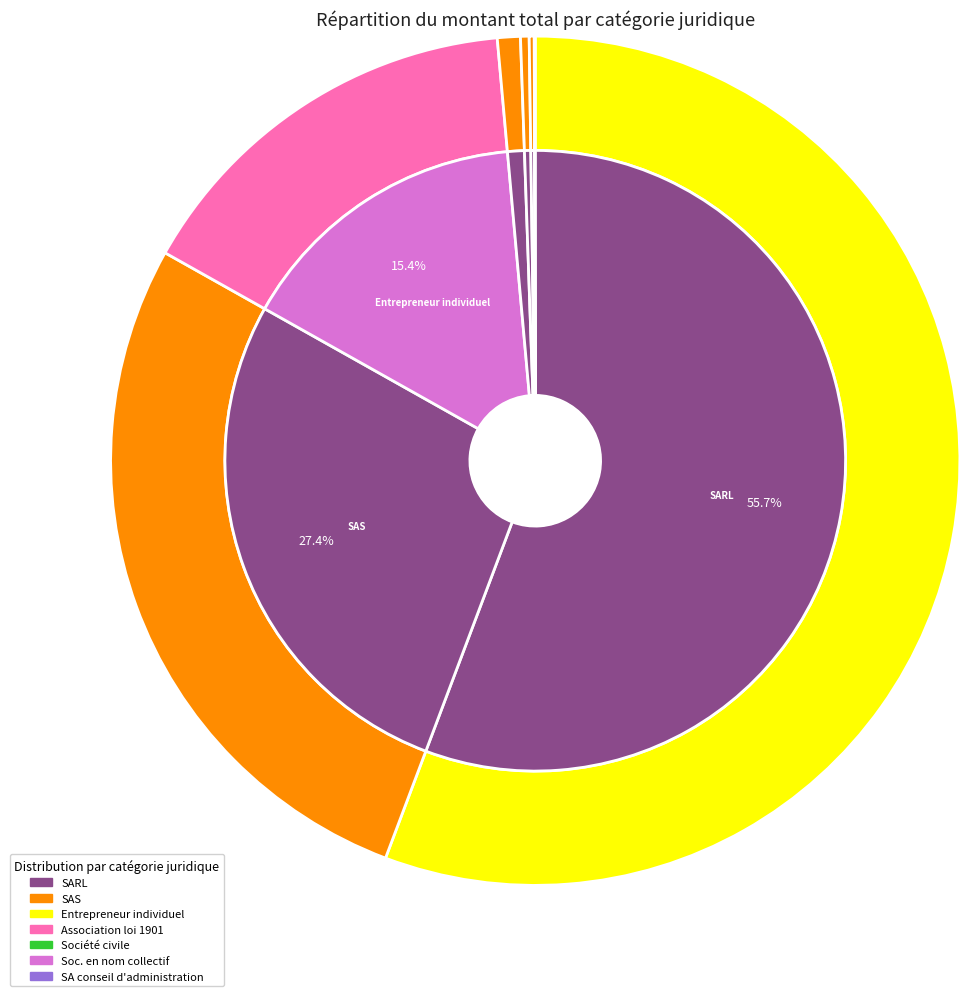

To the nearest percent, what percentage of the pie is 57?

2%